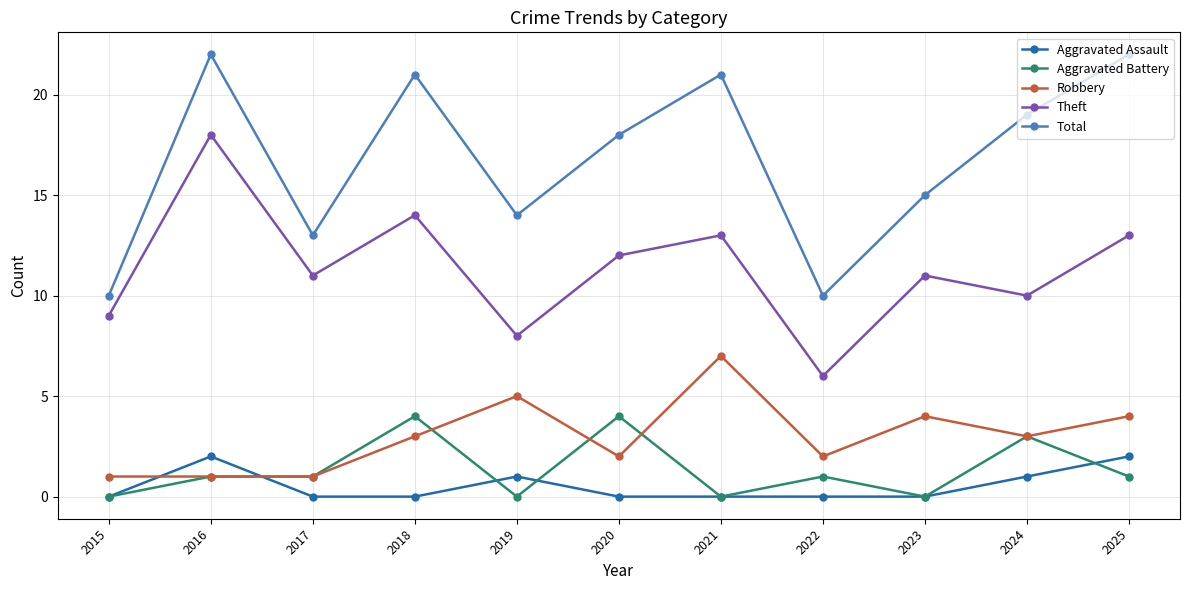

Which series has the largest total across all categories?

Total